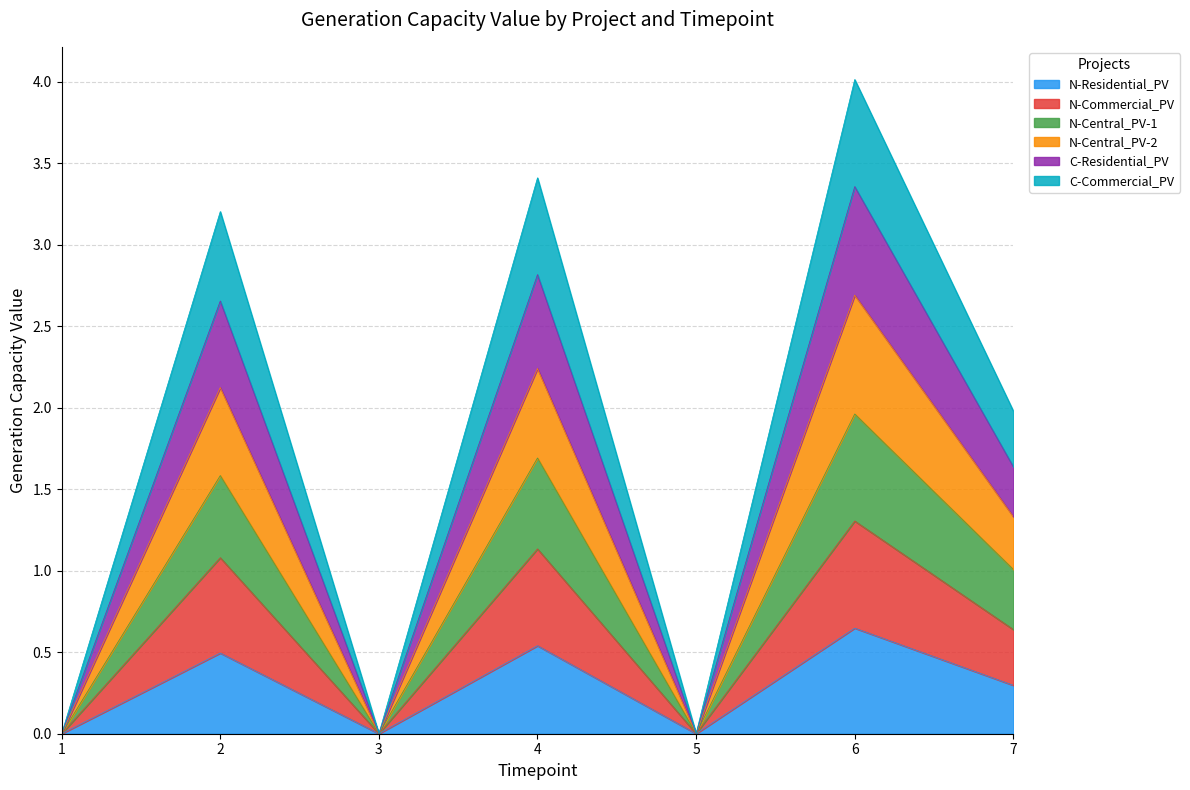

Is the value of N-Central_PV-2 at 7 greater than the value of C-Residential_PV at 7?

No